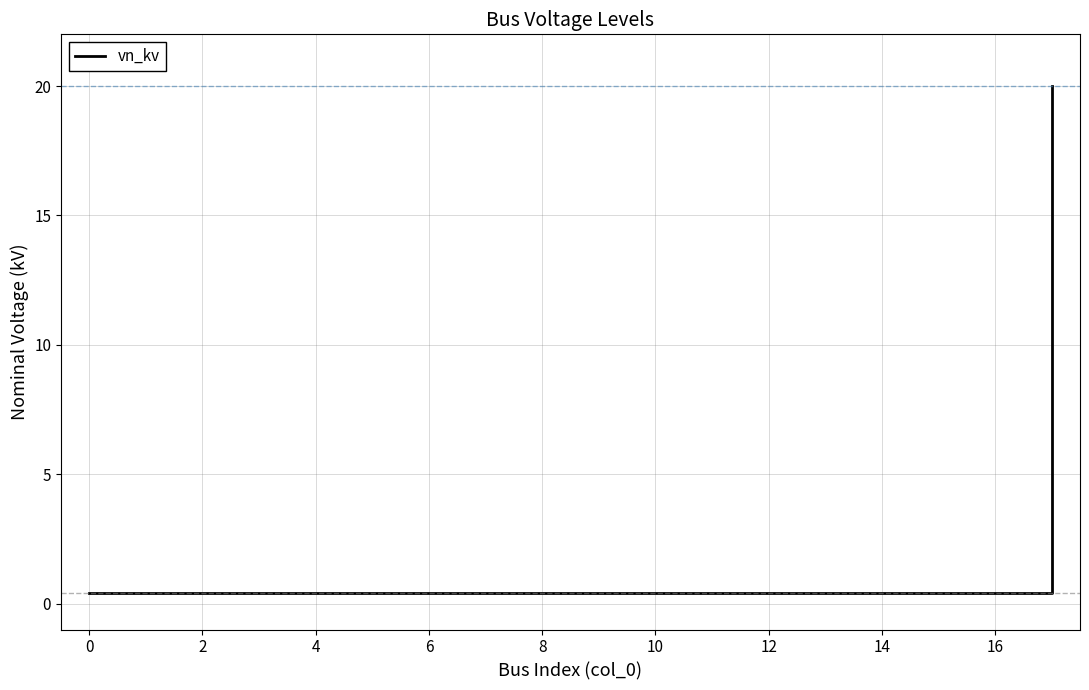

What is the greatest value displayed?

20.0